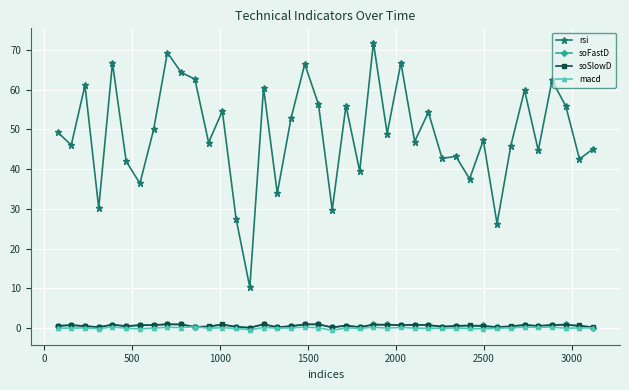

Which series has the largest total across all categories?

rsi